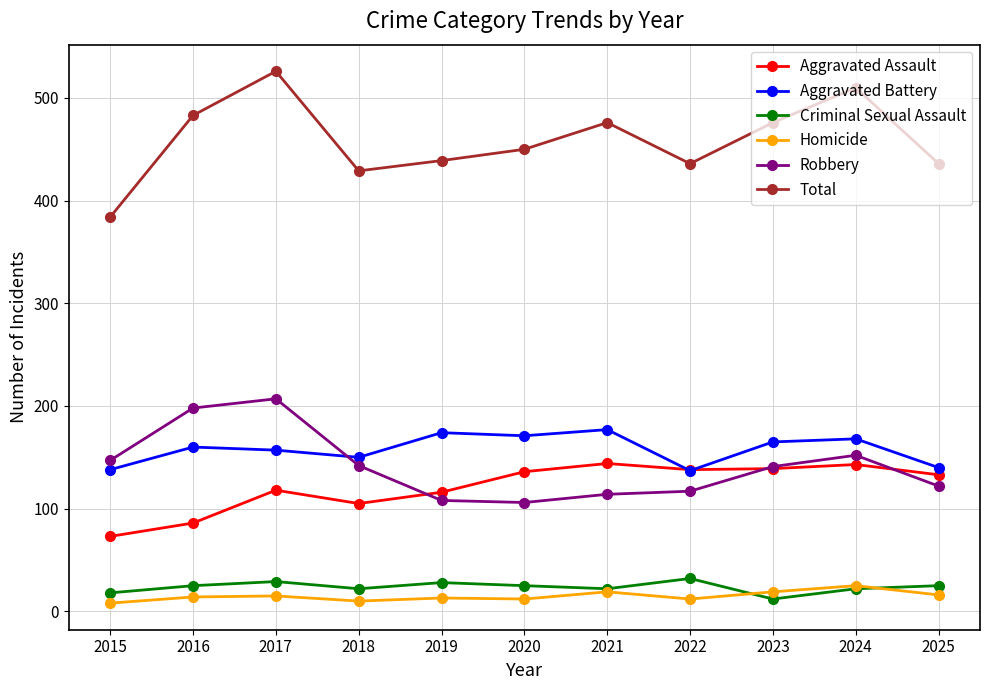

How many times do Aggravated Assault and Robbery cross each other?

3